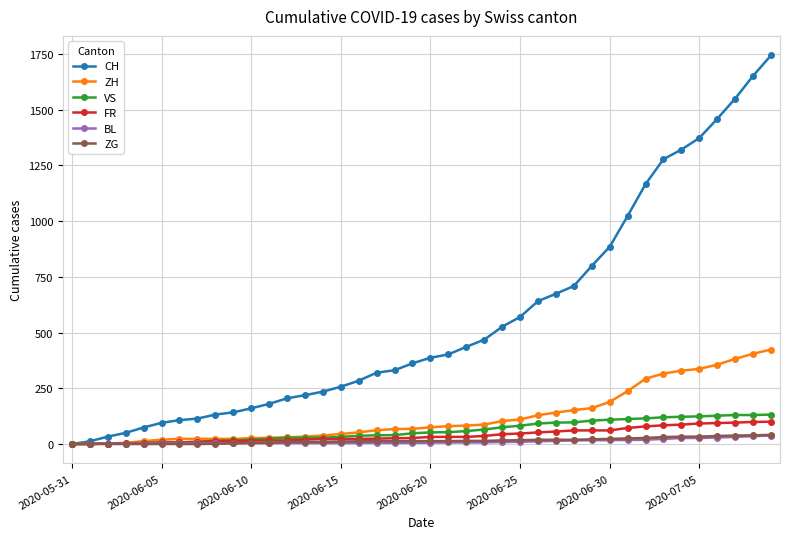

Which series has the largest total across all categories?

CH